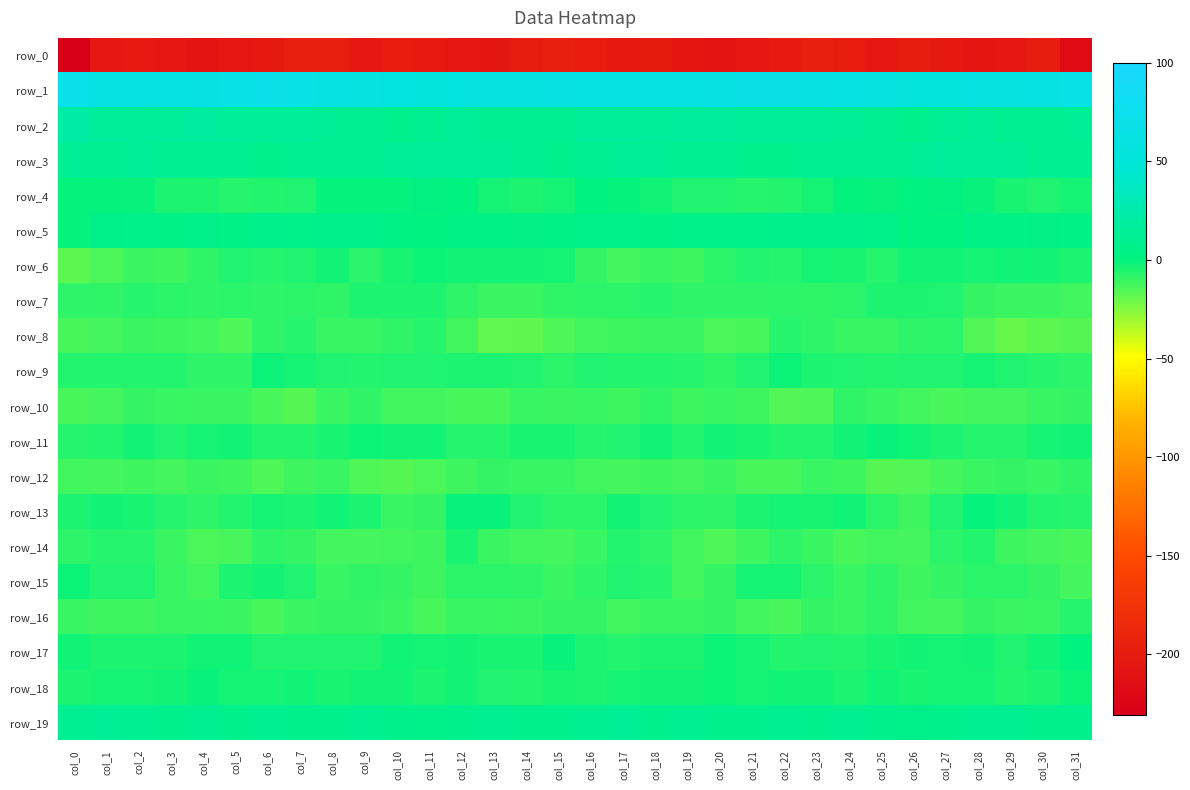

At which label does row_16 reach its minimum?

col_11